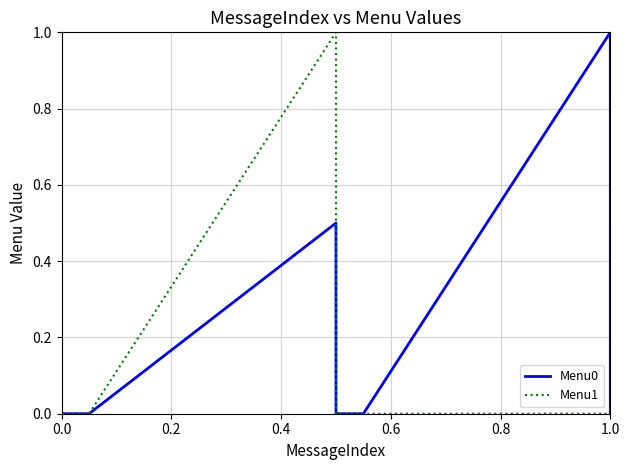

What is the greatest value displayed?

1.0